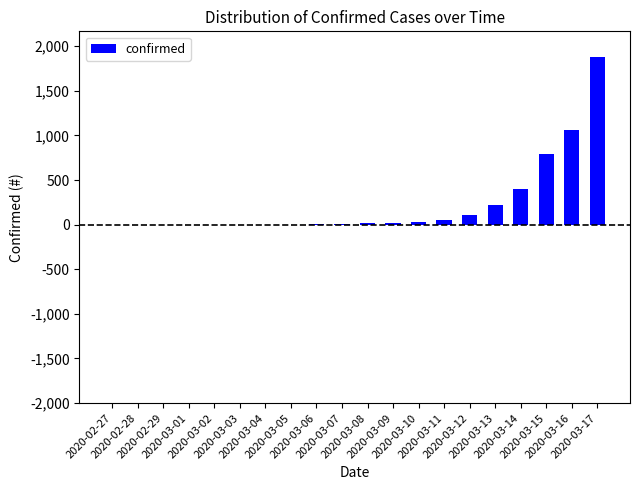

The value at 2020-03-16 is 1065. True or false?

True